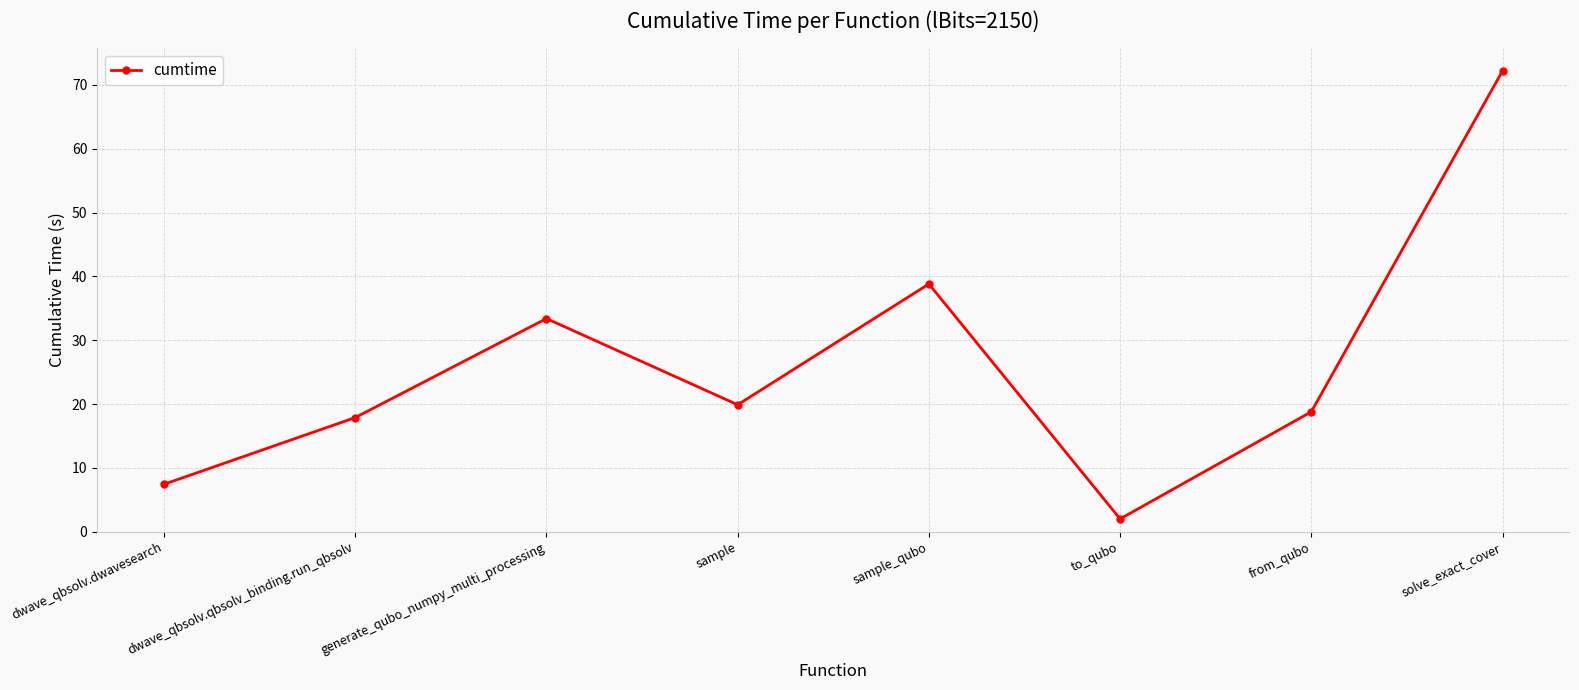

Which category has the highest value across all series?

solve_exact_cover